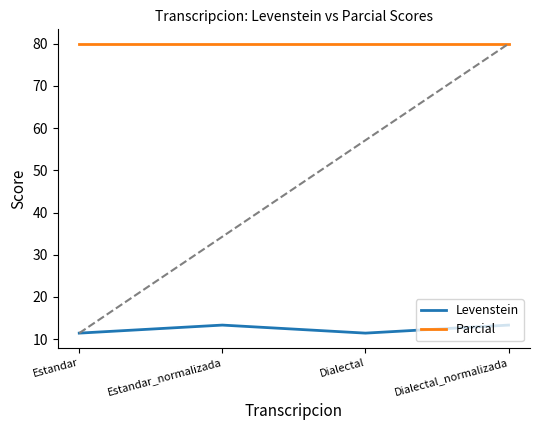

What position from the left is Estandar_normalizada?

2